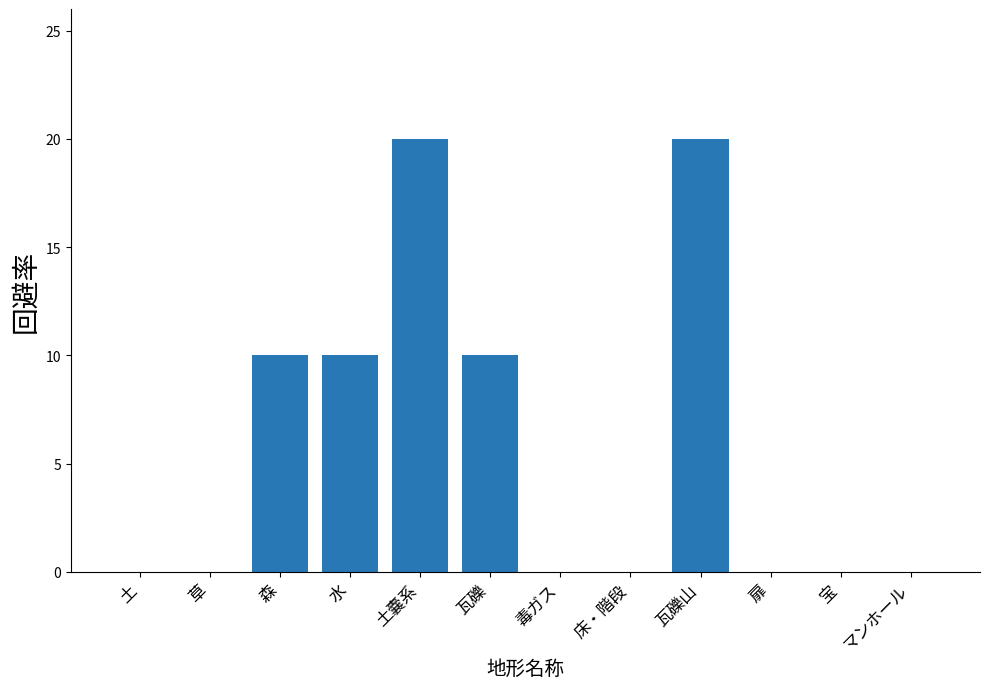

What is the sum of all values?

70